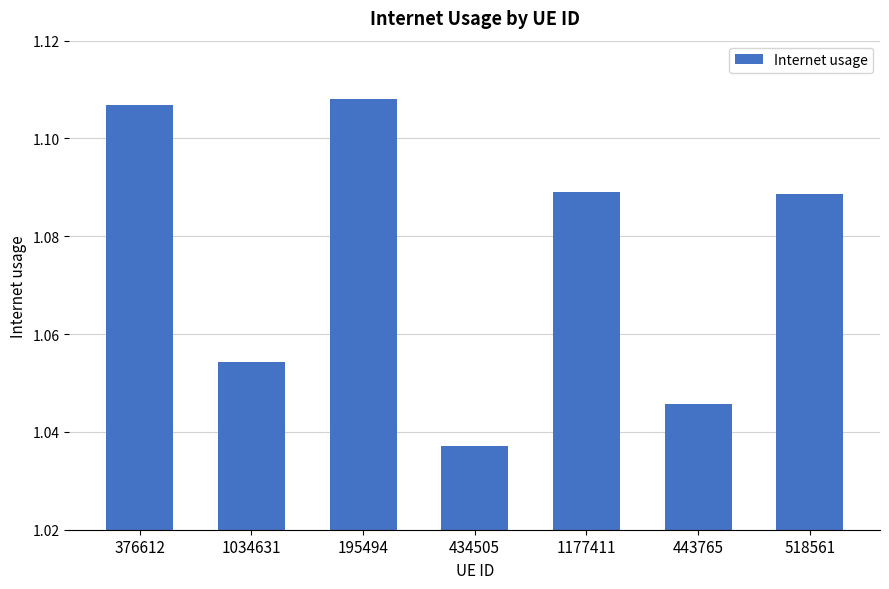

What position from the left is 434505?

4